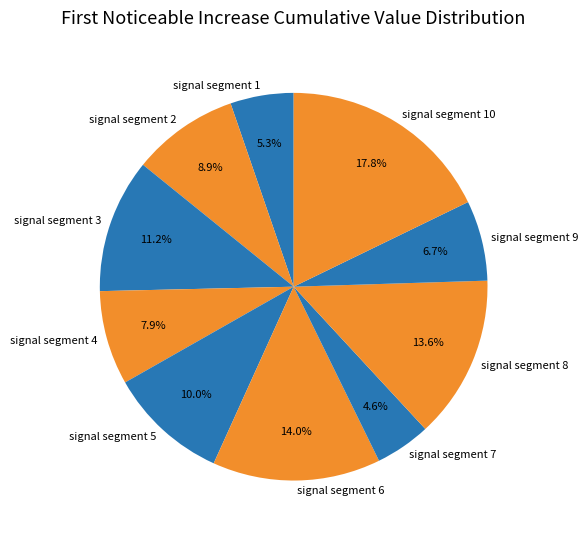

Is the sum of signal segment 2 and signal segment 6 greater than half?

No